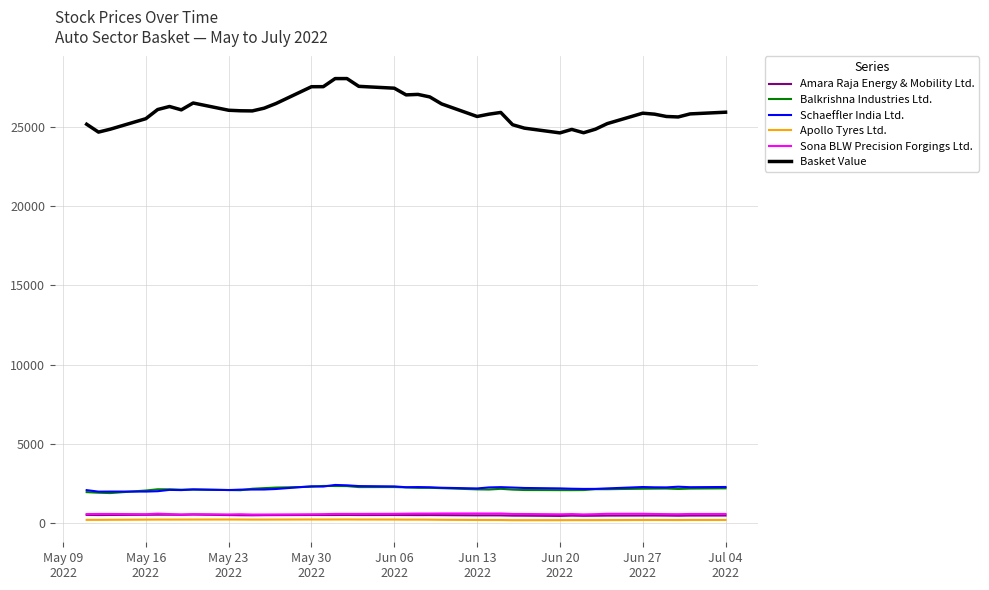

True or false: Apollo Tyres Ltd. and Balkrishna Industries Ltd. cross at least once.

False